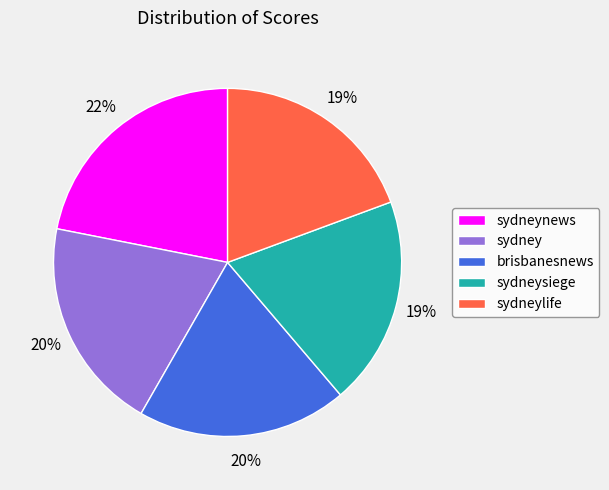

What is the largest slice in the pie chart?

sydneynews